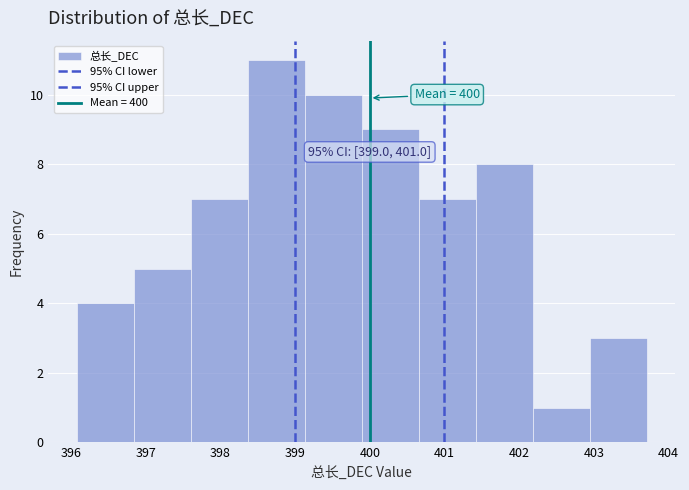

Over which range of the x-axis is the bar tallest?

398.4 to 399.1